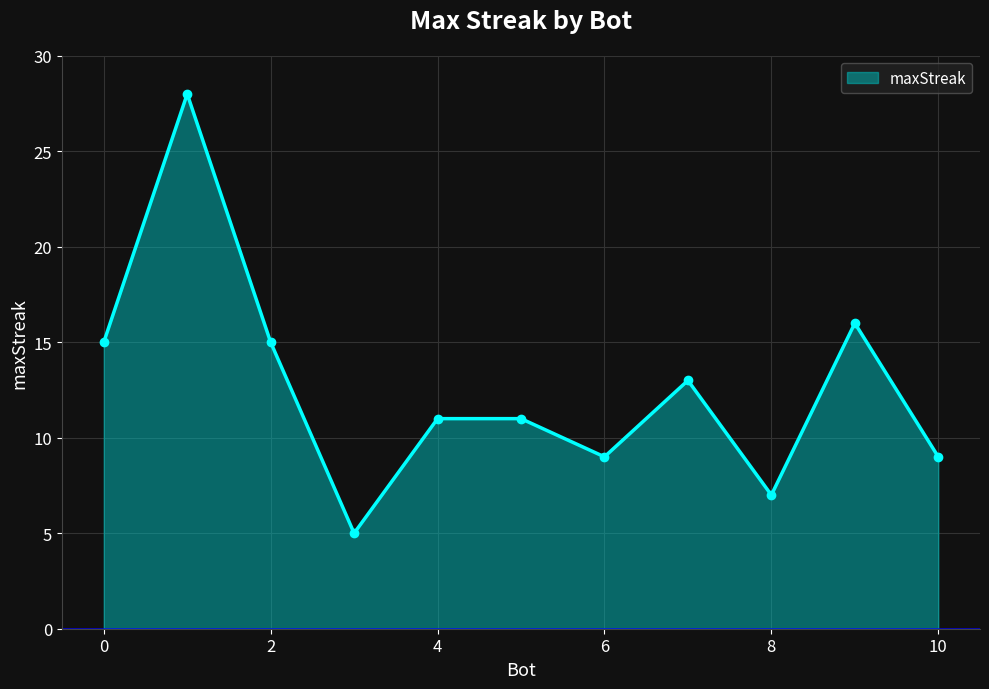

What is the maximum value shown in the chart?

28